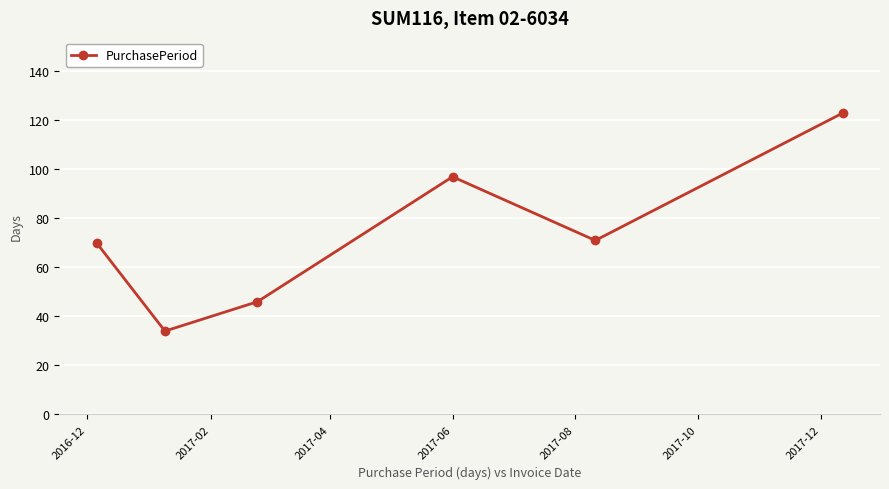

True or false: the data has more than 2 interior local peaks.

False